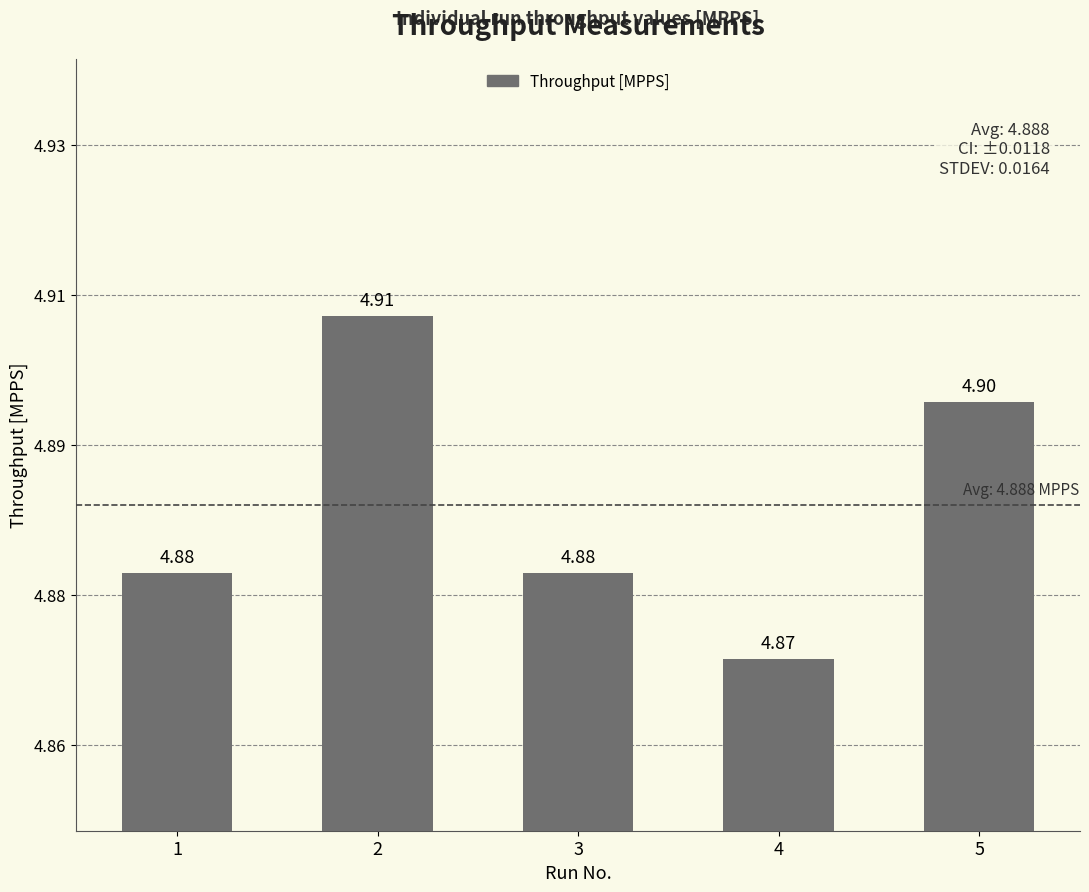

Does the chart contain any negative values?

No